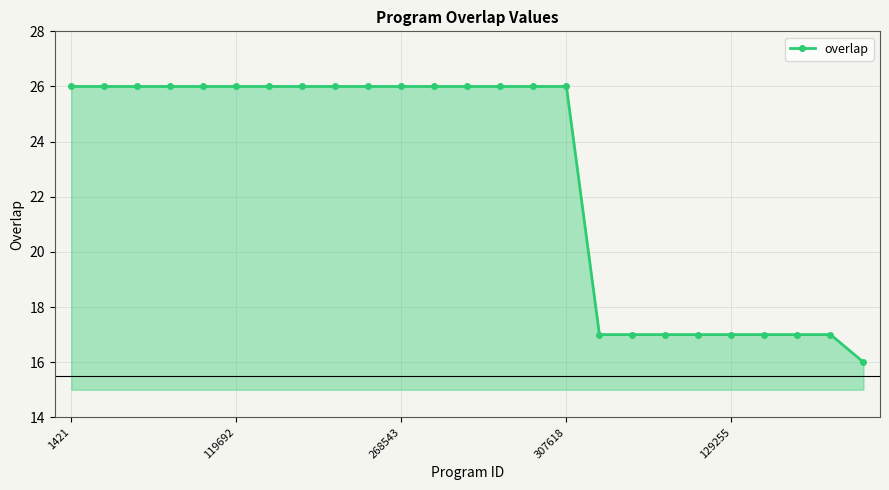

Reading right to left, transcribe all the data shown in this chart.

16	17	17	17	17	17	17	17	17	26	26	26	26	26	26	26	26	26	26	26	26	26	26	26	26